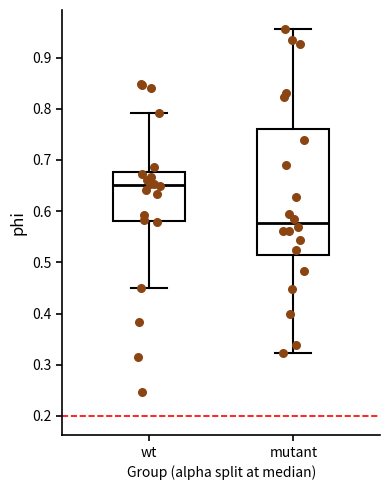

Reading left to right, transcribe this box plot: for each box, give where its median line is, the range the box spans, and where its two whiskers end, as read against the y-axis. The values are not printed on the chart, so give them approximately, as read against the axis.

wt: median 0.65, box 0.58 to 0.68, whiskers 0.45 to 0.79
mutant: median 0.58, box 0.51 to 0.76, whiskers 0.32 to 0.96